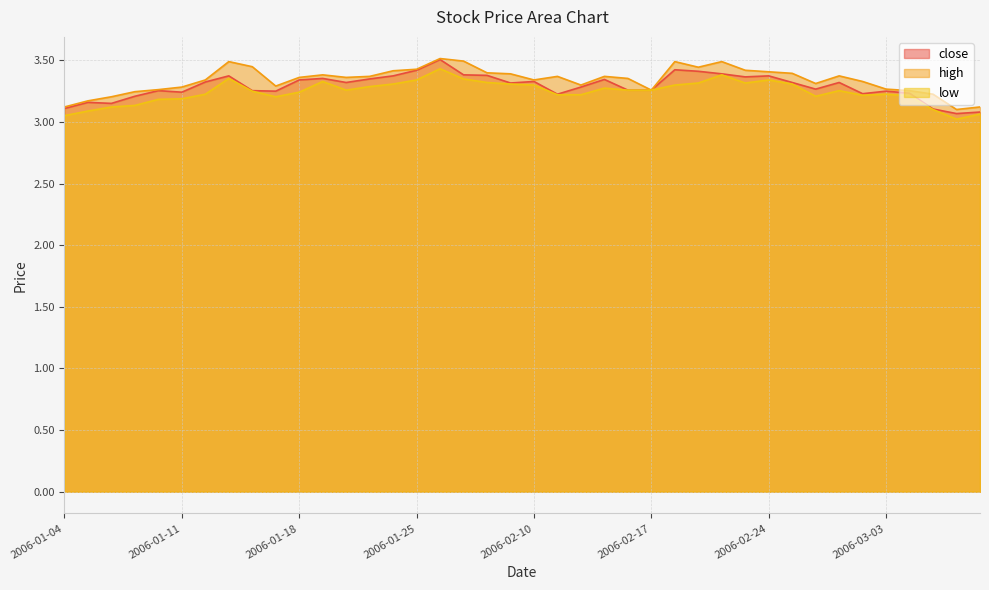

The value of low at 2006-01-23 is 3.3. True or false?

True